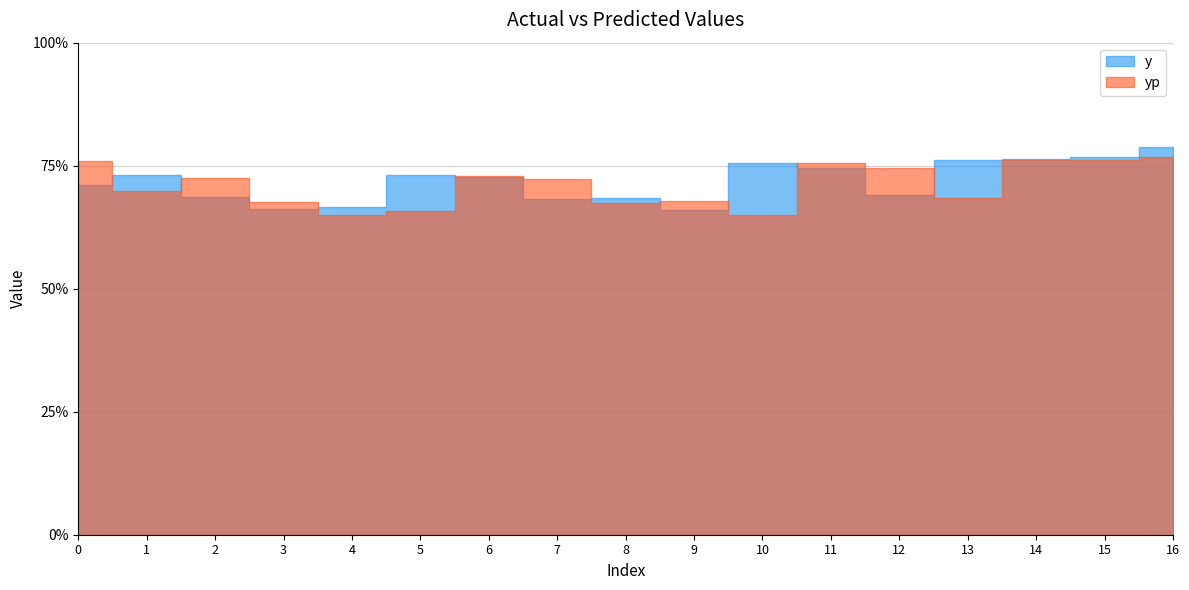

List the series in order of their overall mean, highest first.

y, yp